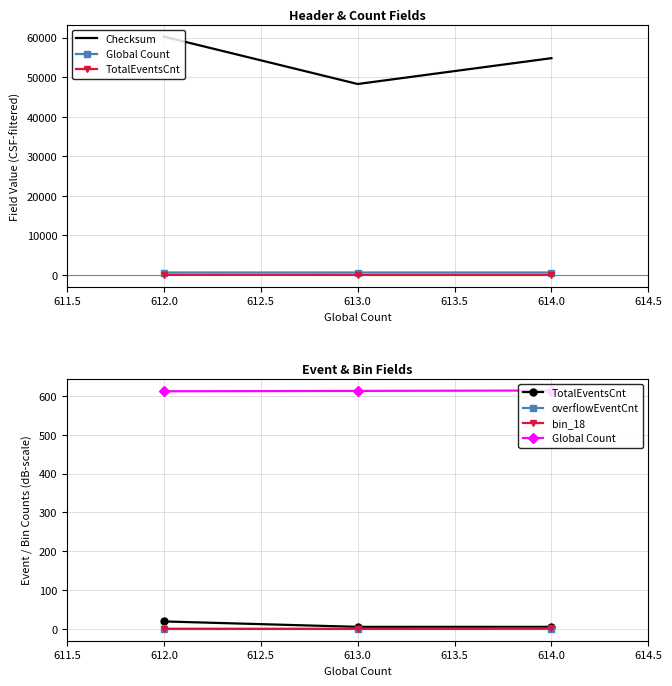

Which series has the largest range (max minus min)?

Checksum